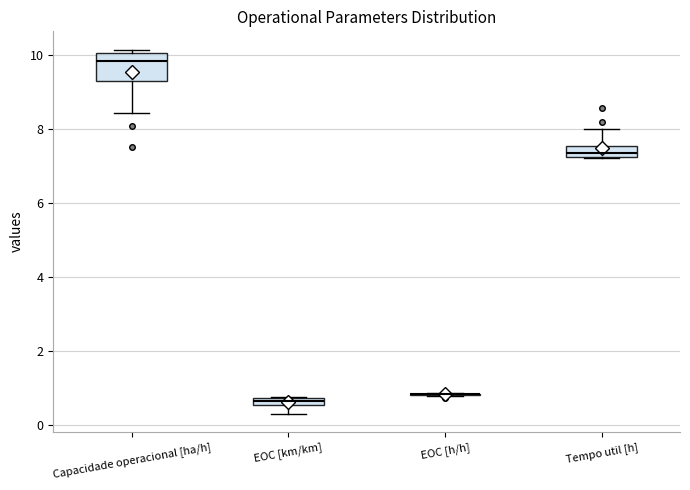

Comparing the boxes themselves (not the whiskers), which one is the tallest?

Capacidade operacional [ha/h]